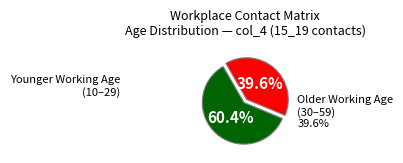

Rank the categories by value from lowest to highest.

Older Working Age (30–59), Younger Working Age (10–29)